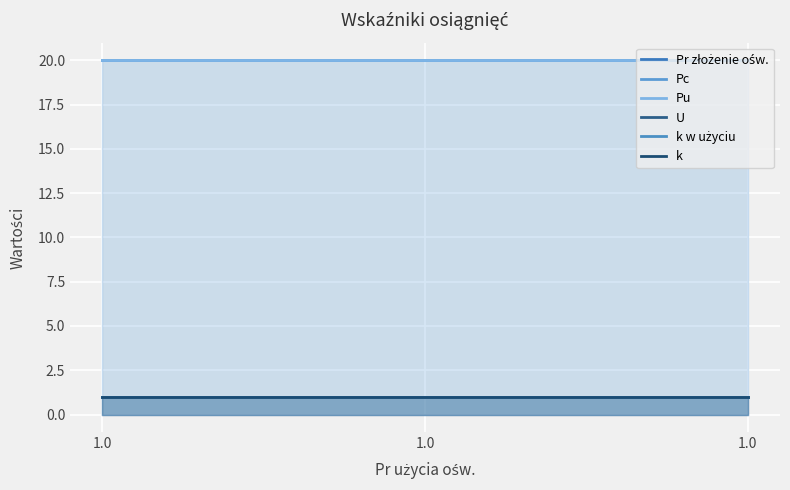

How many lines are shown in the chart?

6